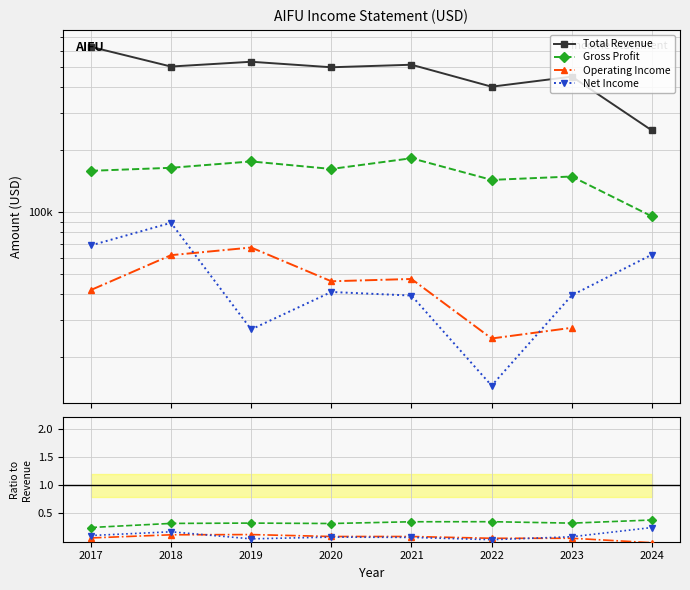

How many lines are shown in the chart?

4